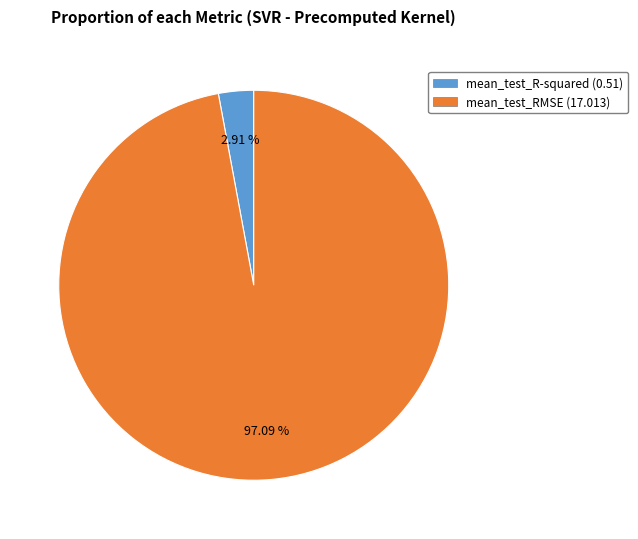

Which category has the smallest portion of the pie?

mean_test_R-squared